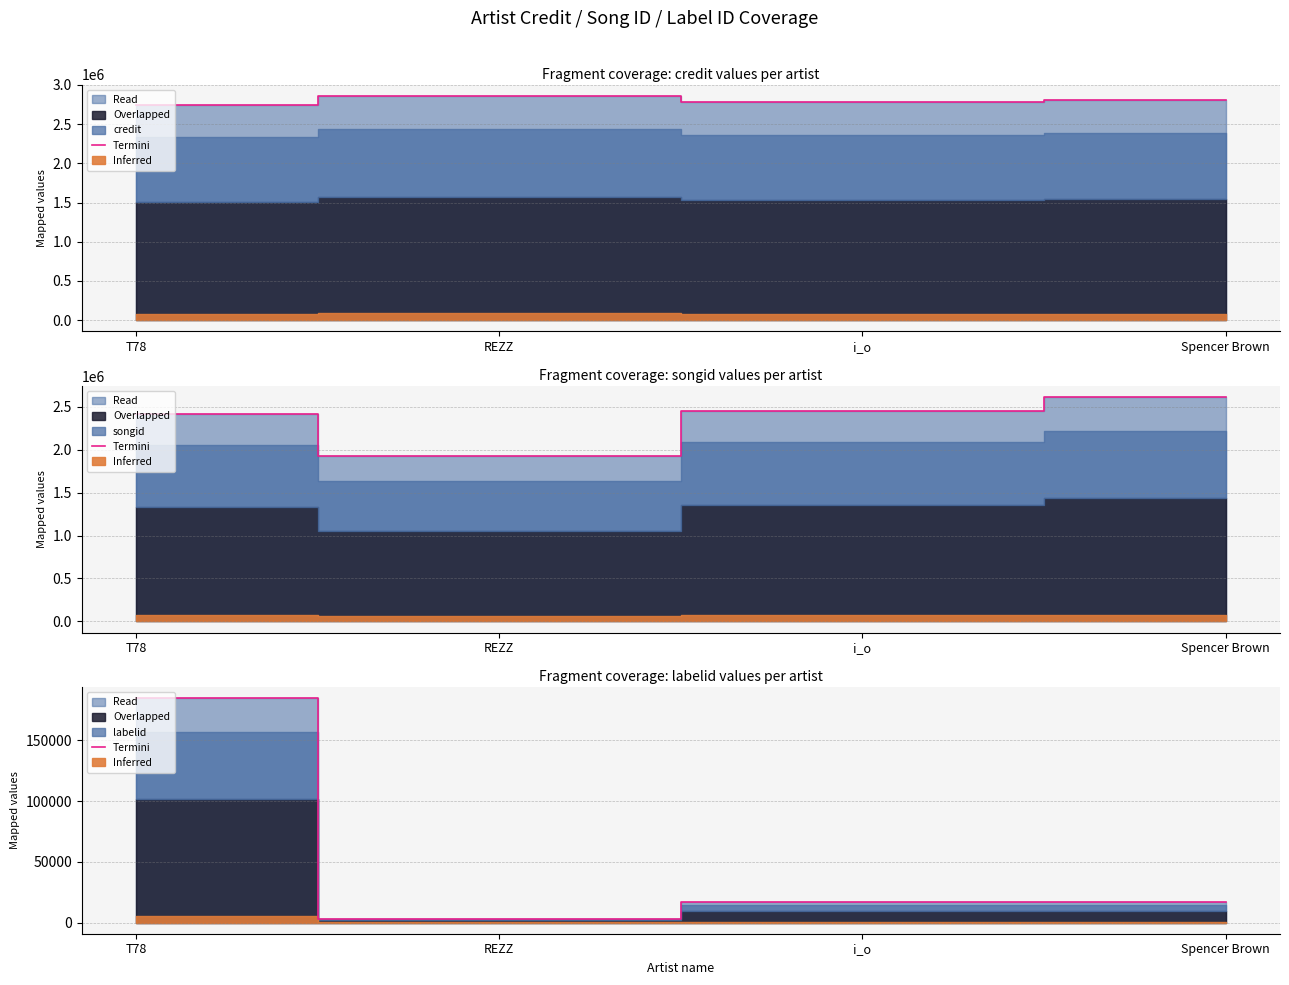

What is the difference between the maximum and second lowest values?

167607